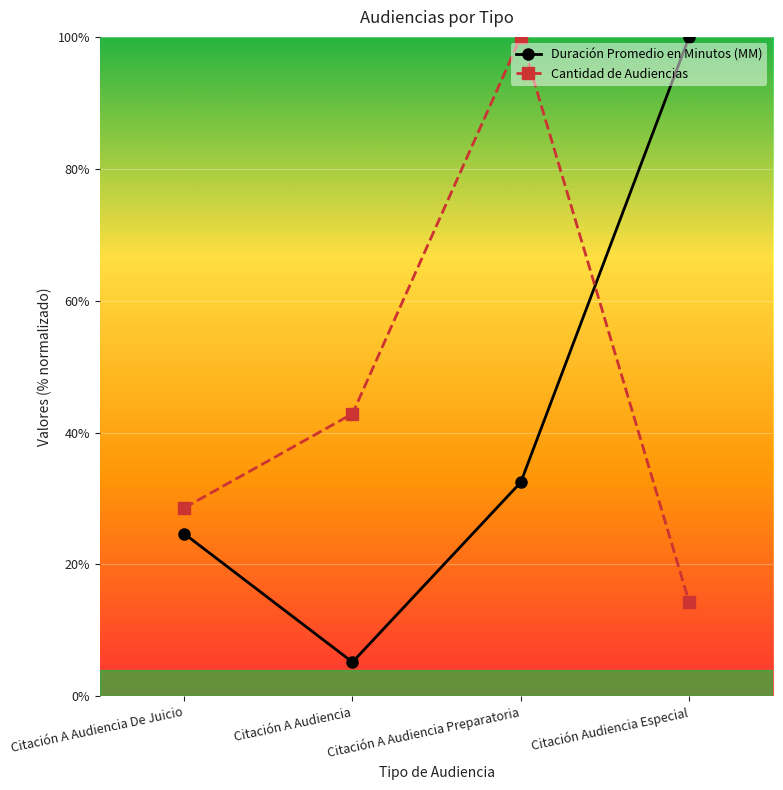

Between Citación A Audiencia and Citación Audiencia Especial, which series saw the biggest shift?

Duración Promedio en Minutos (MM)